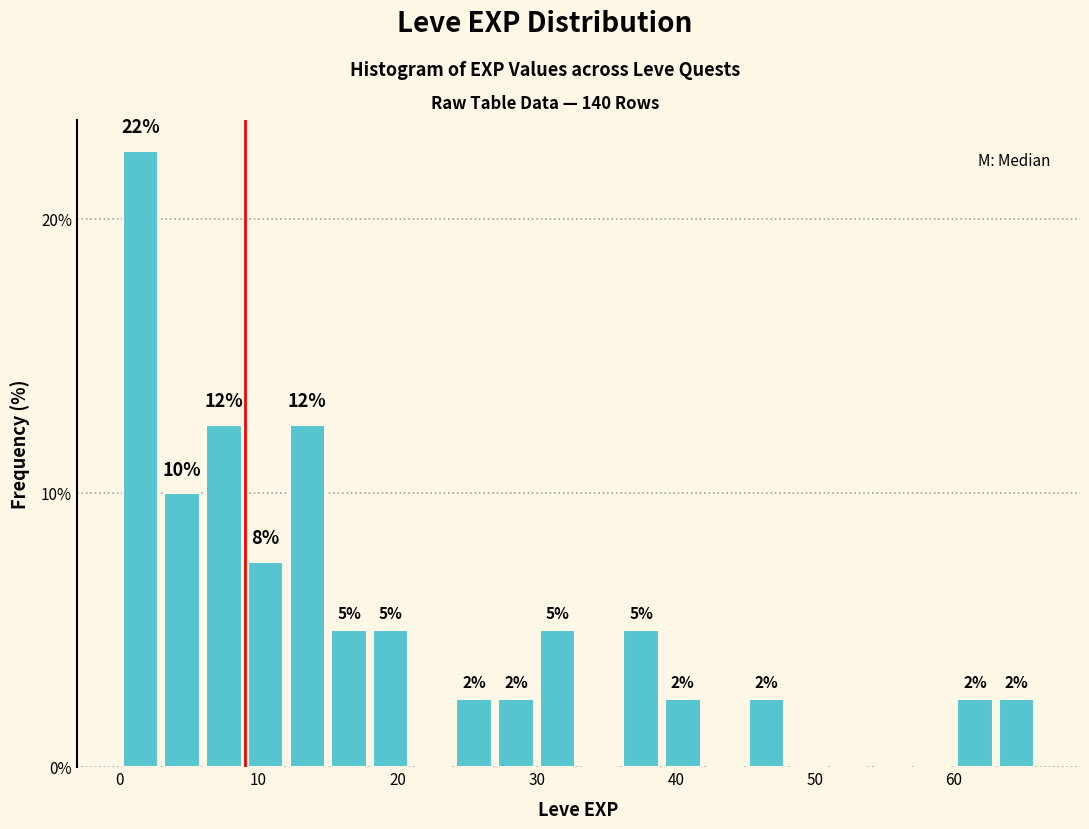

Around what value on the x-axis is the tallest bar? Give the approximate position of its centre, as read against the axis.

2